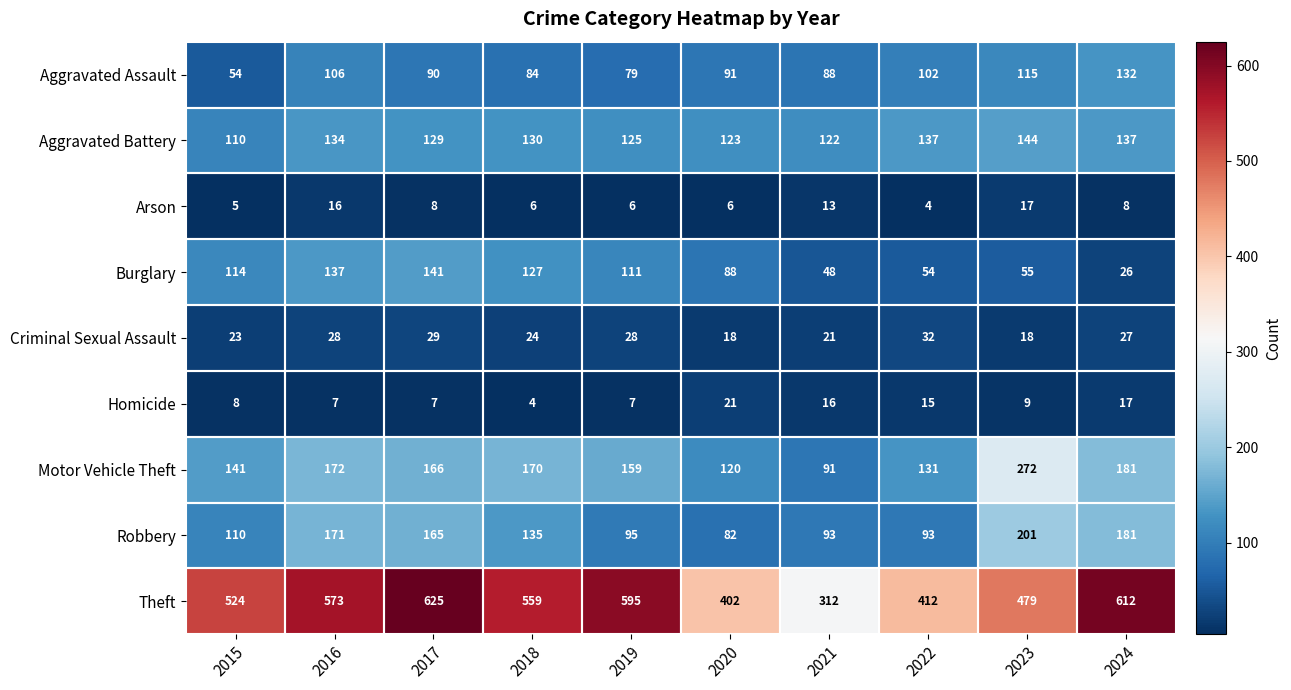

The Aggravated Assault series shows 132 at 2024. True or false?

True